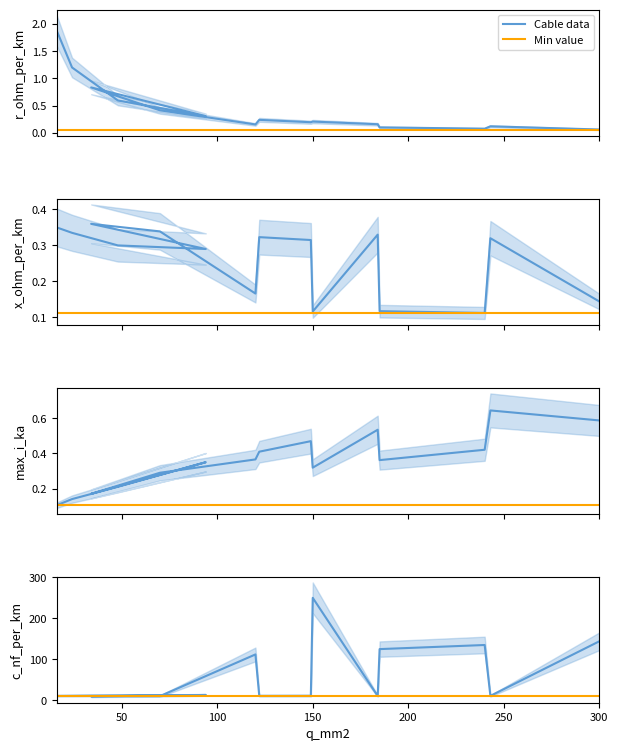

Is it true that max_i_ka equals 0.2 at 185?

False